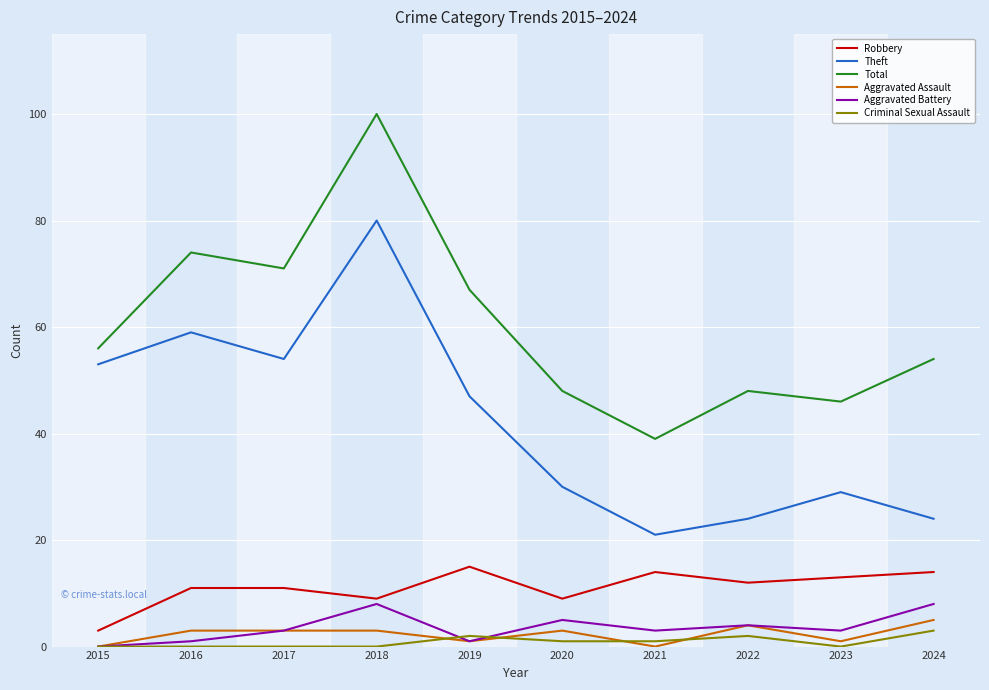

How many lines are shown in the chart?

6